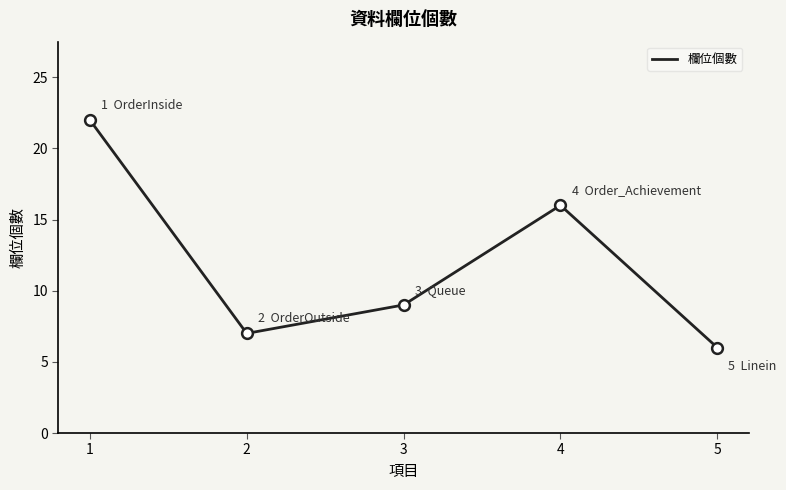

What is the change in value from 2 to 3?

+2